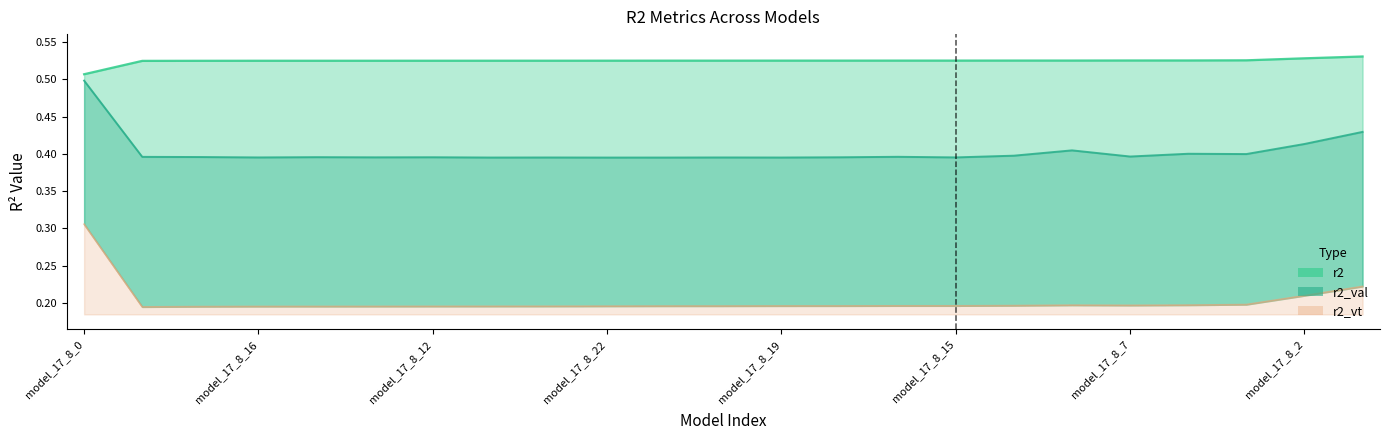

At which category does r2_val reach its first local peak?

model_17_8_11